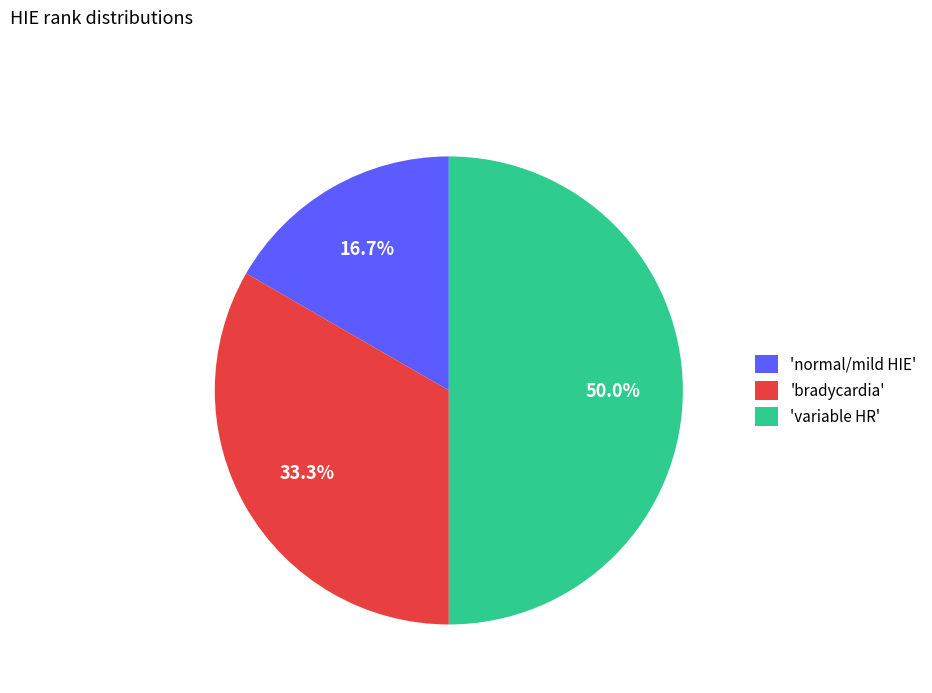

How many segments does this pie chart have?

3